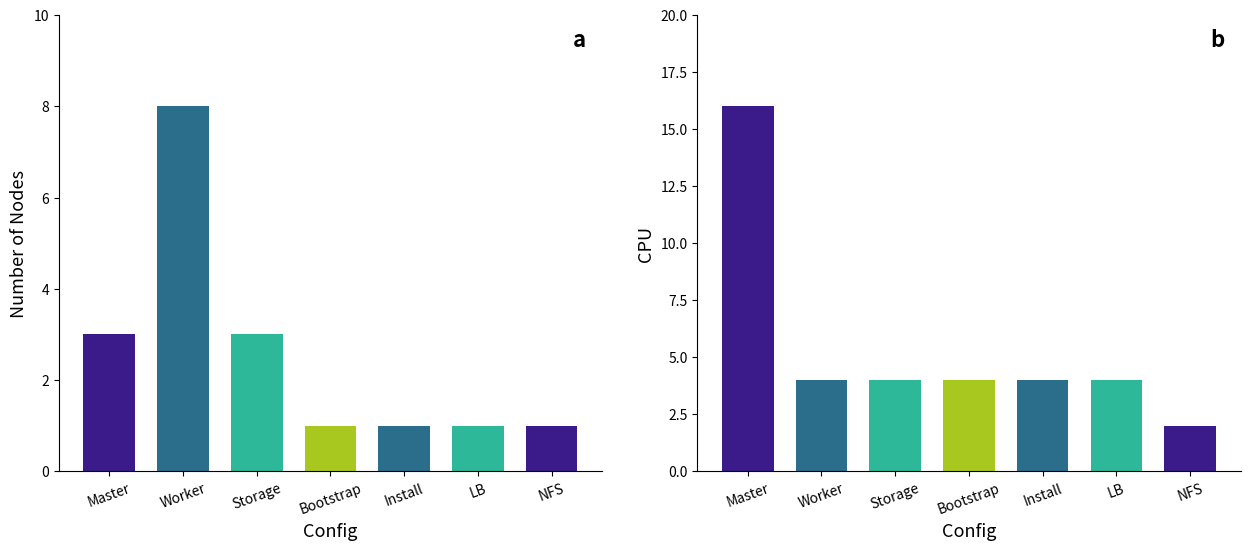

What position from the right is Worker?

6